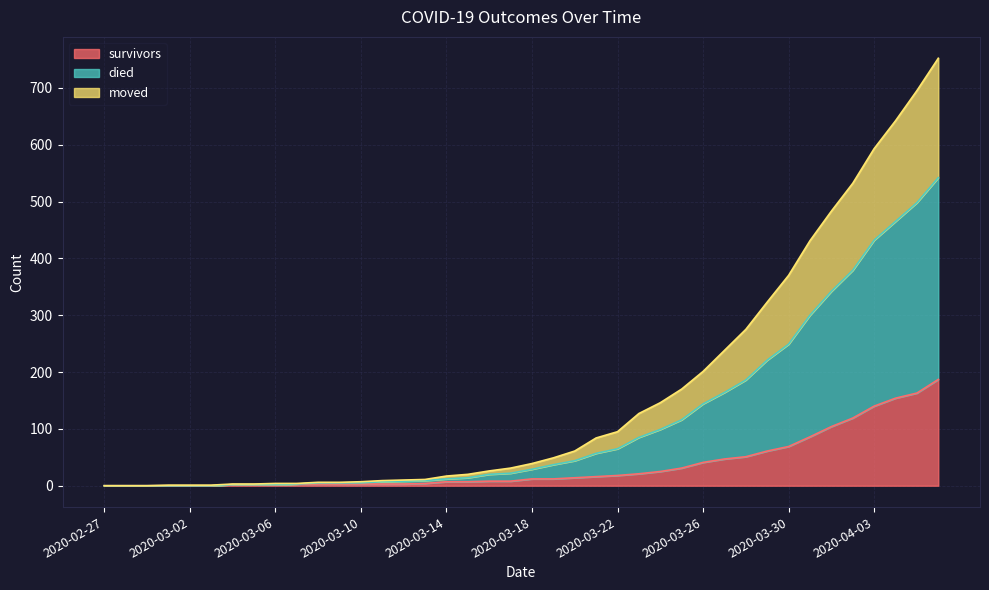

Which has a higher value, 2020-03-12 or 2020-03-16?

2020-03-16